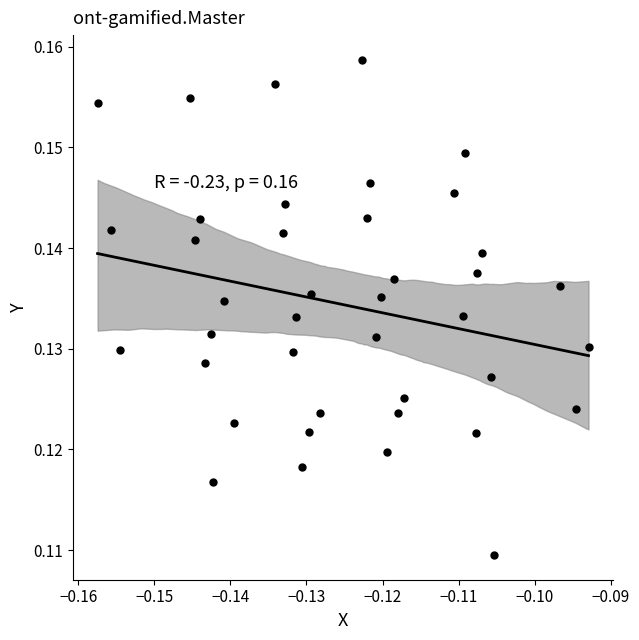

How many points are shown in the scatter plot?

40